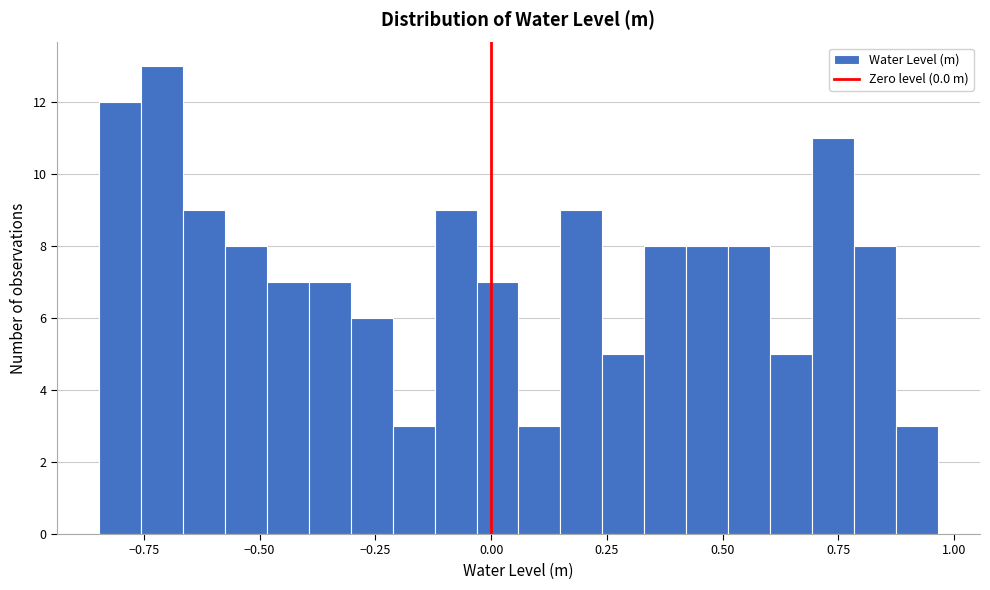

Around what value on the x-axis is the tallest bar? Give the approximate position of its centre, as read against the axis.

-0.70